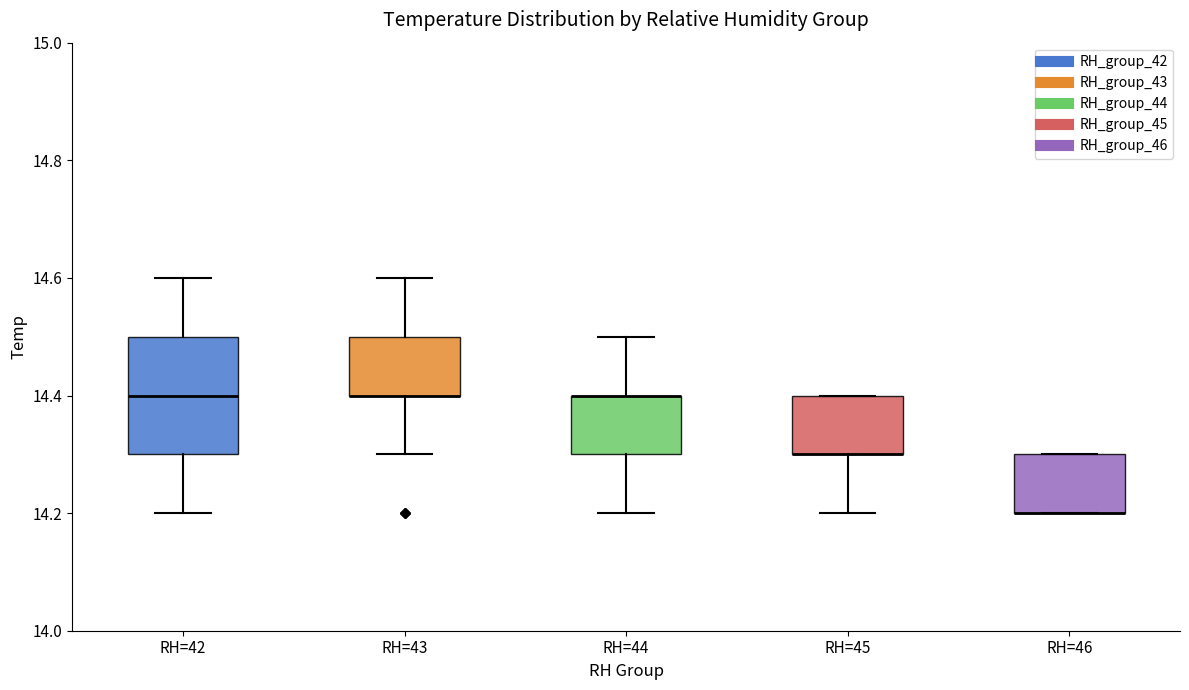

Comparing the boxes themselves (not the whiskers), which one is the tallest?

RH=42